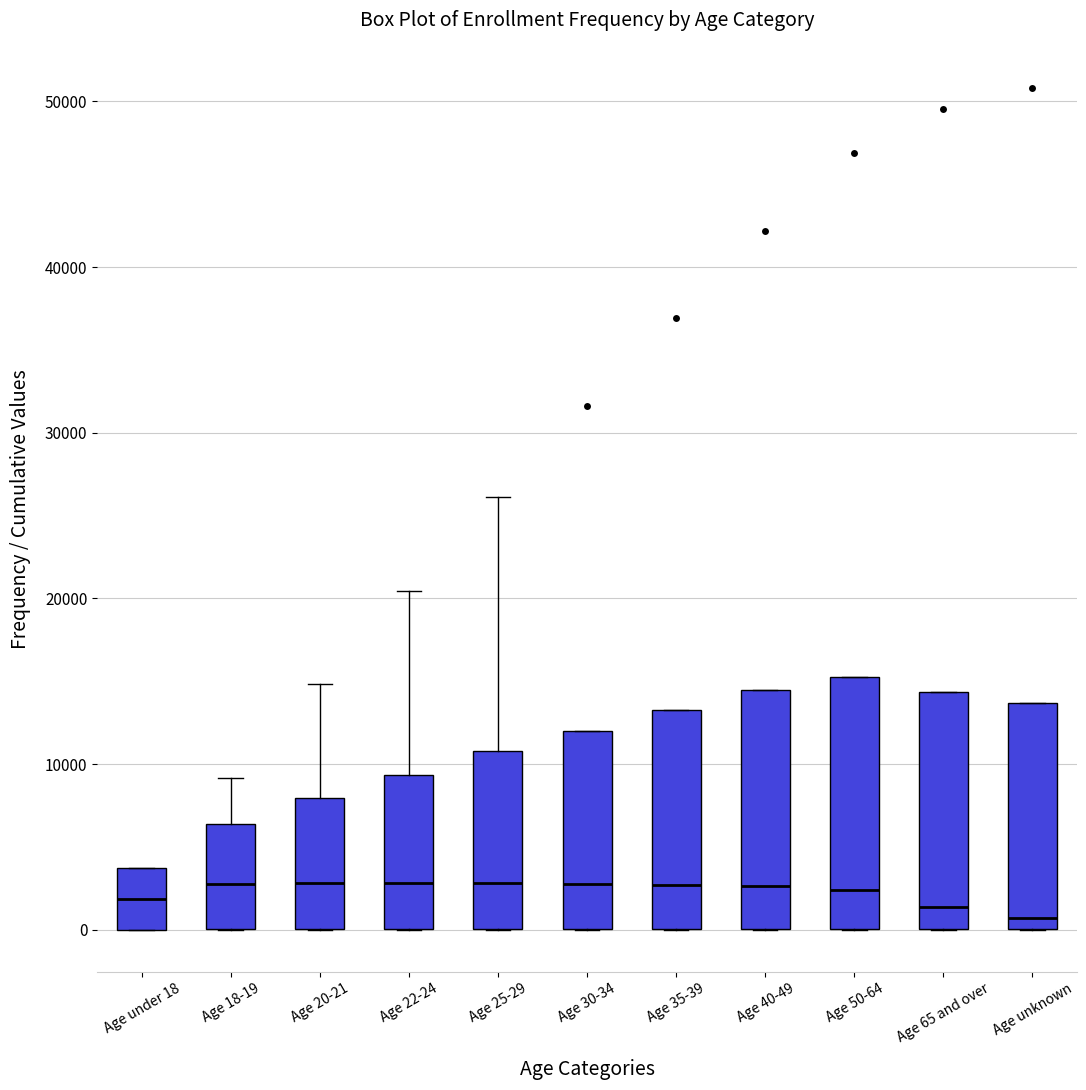

Reading left to right, transcribe this box plot: for each box, give where its median line is, the range the box spans, and where its two whiskers end, as read against the y-axis. The values are not printed on the chart, so give them approximately, as read against the axis.

Age under 18: median 2000, box 0 to 4000, whiskers 0 to 4000
Age 18-19: median 3000, box 0 to 6000, whiskers 0 to 9000
Age 20-21: median 3000, box 0 to 8000, whiskers 0 to 15000
Age 22-24: median 3000, box 0 to 9000, whiskers 0 to 20000
Age 25-29: median 3000, box 0 to 11000, whiskers 0 to 26000
Age 30-34: median 3000, box 0 to 12000, whiskers 0 to 12000
Age 35-39: median 3000, box 0 to 13000, whiskers 0 to 13000
Age 40-49: median 3000, box 0 to 14000, whiskers 0 to 14000
Age 50-64: median 2000, box 0 to 15000, whiskers 0 to 15000
Age 65 and over: median 1000, box 0 to 14000, whiskers 0 to 14000
Age unknown: median 1000, box 0 to 14000, whiskers 0 to 14000